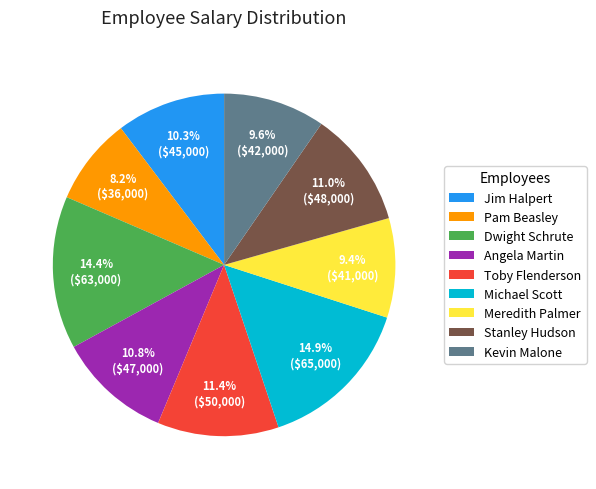

To the nearest percent, what portion does Meredith Palmer represent?

9%